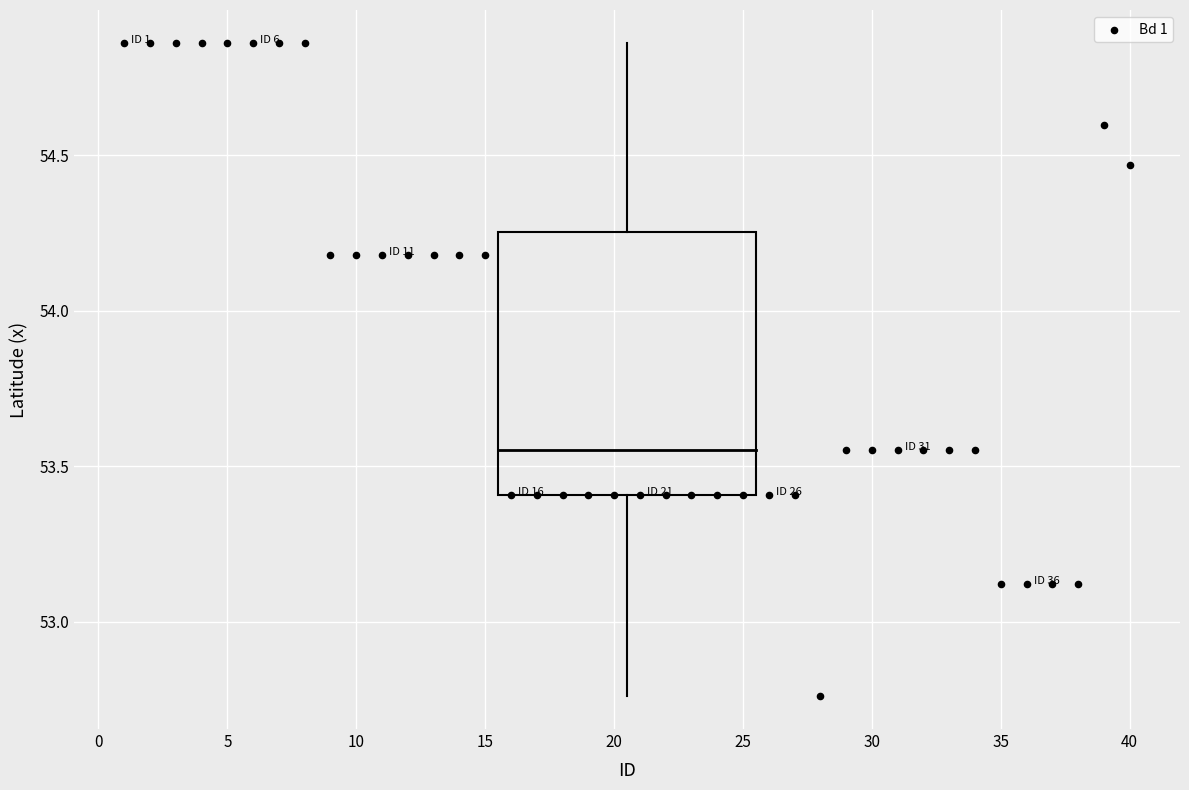

What is the range of Y values (max minus min)?

2.1